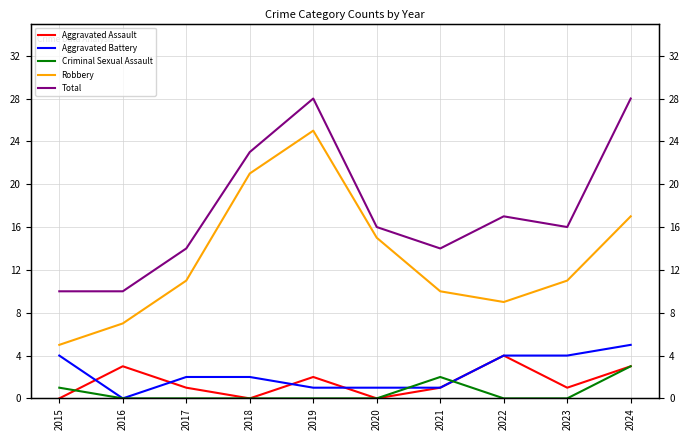

How many lines are shown in the chart?

5